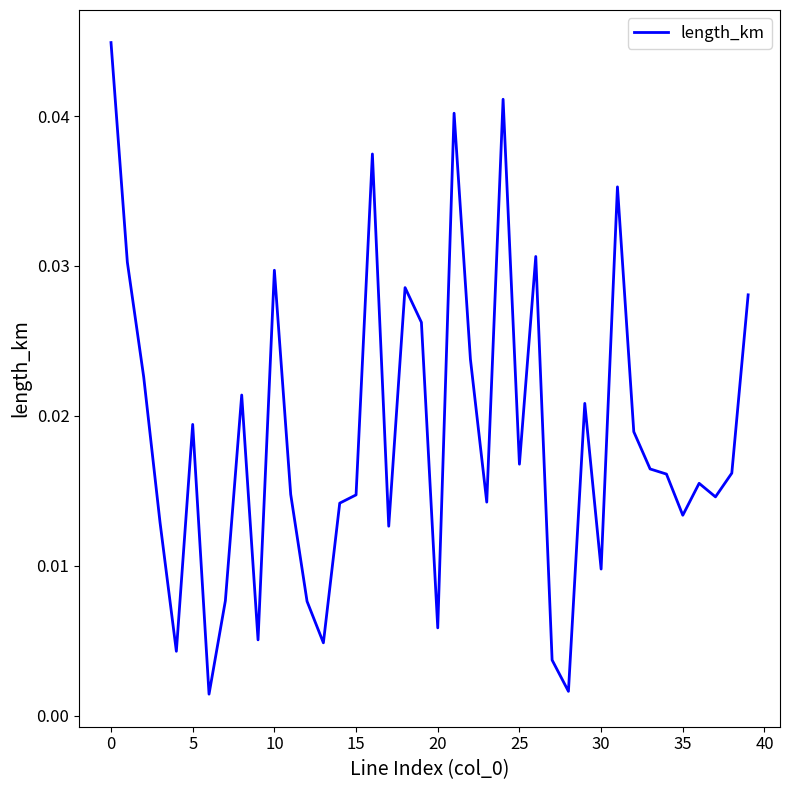

How many distinct data groups are displayed?

1